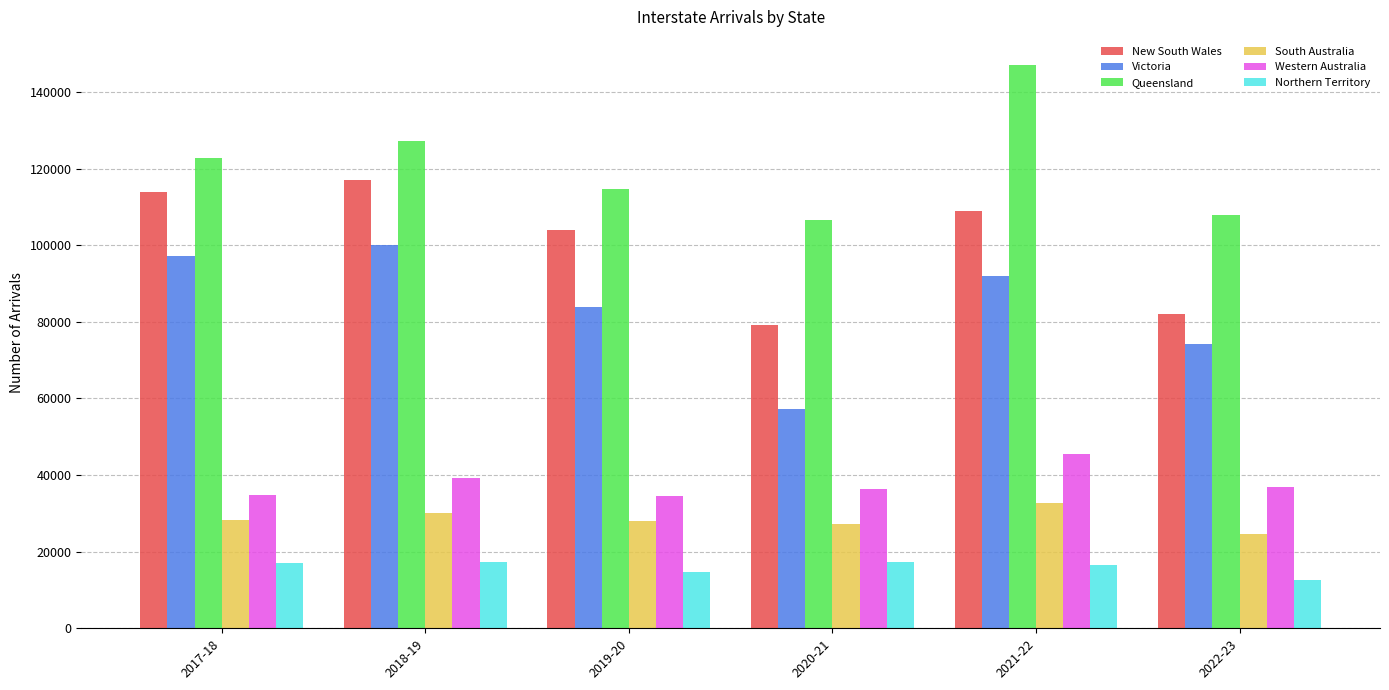

What is the sum of all Northern Territory values?

95574